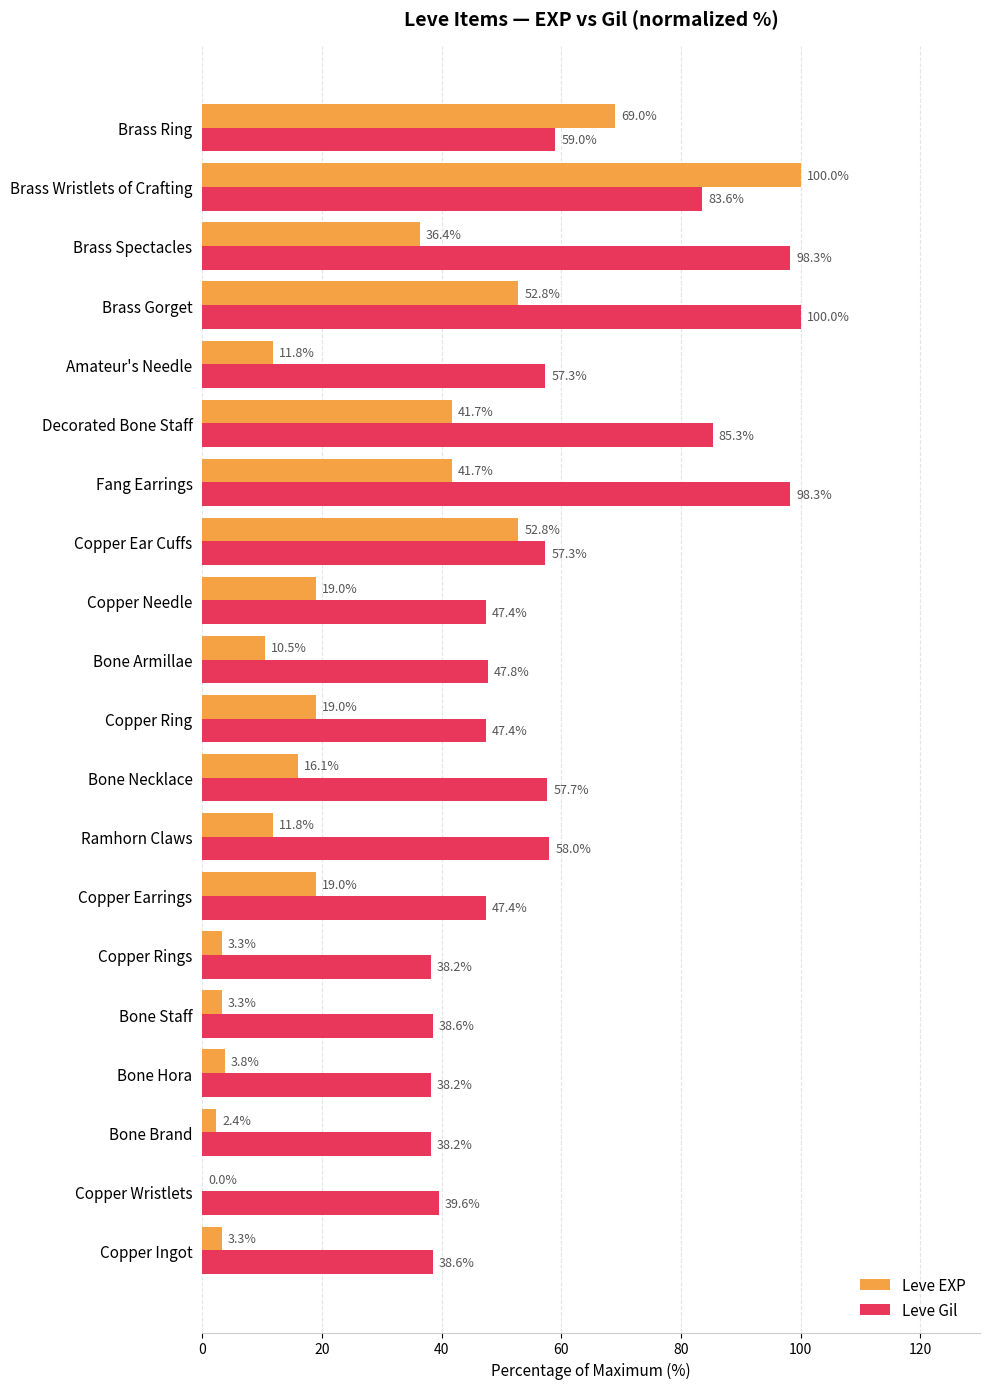

What is the greatest value displayed?

100.0